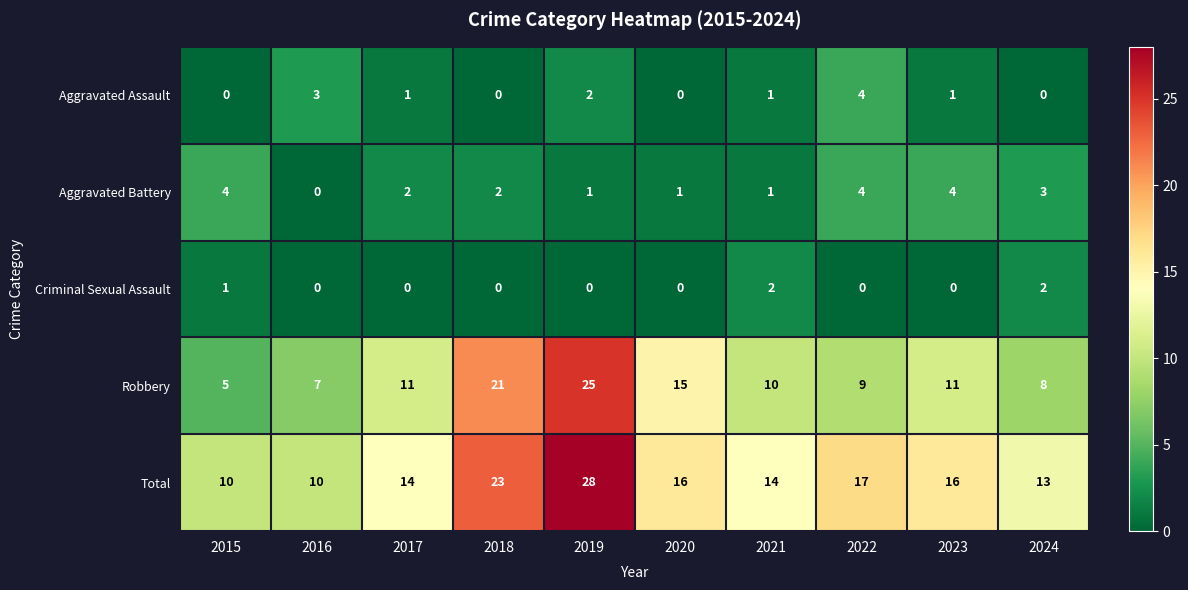

How many Aggravated Battery values are between 1 and 4?

9